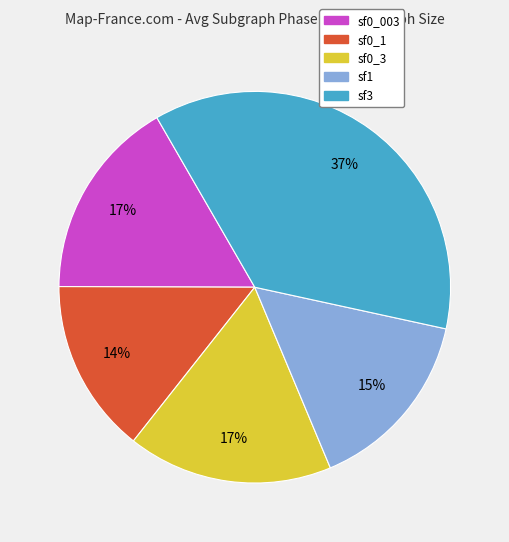

The sf1 slice represents 5% of the pie. True or false?

False